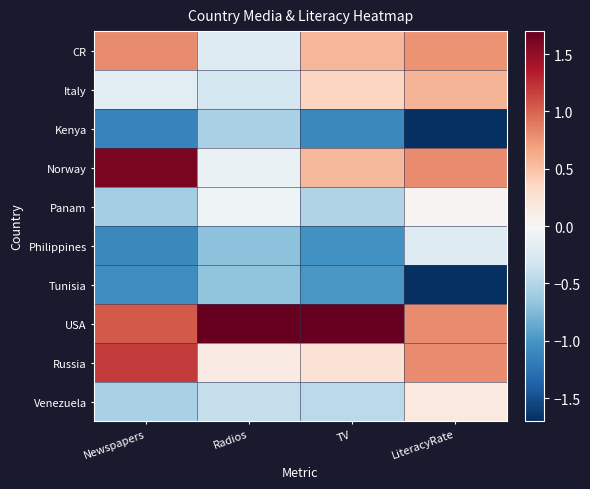

Reading left to right, what are all the values shown in this chart?

CR: Newspapers=0.8	Radios=-0.2	TV=0.6	LiteracyRate=0.8
Italy: Newspapers=-0.2	Radios=-0.3	TV=0.4	LiteracyRate=0.6
Kenya: Newspapers=-1.1	Radios=-0.5	TV=-1.1	LiteracyRate=-2.0
Norway: Newspapers=1.6	Radios=-0.1	TV=0.6	LiteracyRate=0.8
Panam: Newspapers=-0.6	Radios=-0.1	TV=-0.5	LiteracyRate=0.0
Philippines: Newspapers=-1.1	Radios=-0.7	TV=-1.0	LiteracyRate=-0.2
Tunisia: Newspapers=-1.1	Radios=-0.7	TV=-1.0	LiteracyRate=-1.7
USA: Newspapers=1.0	Radios=2.9	TV=2.3	LiteracyRate=0.8
Russia: Newspapers=1.2	Radios=0.1	TV=0.2	LiteracyRate=0.8
Venezuela: Newspapers=-0.6	Radios=-0.4	TV=-0.5	LiteracyRate=0.2